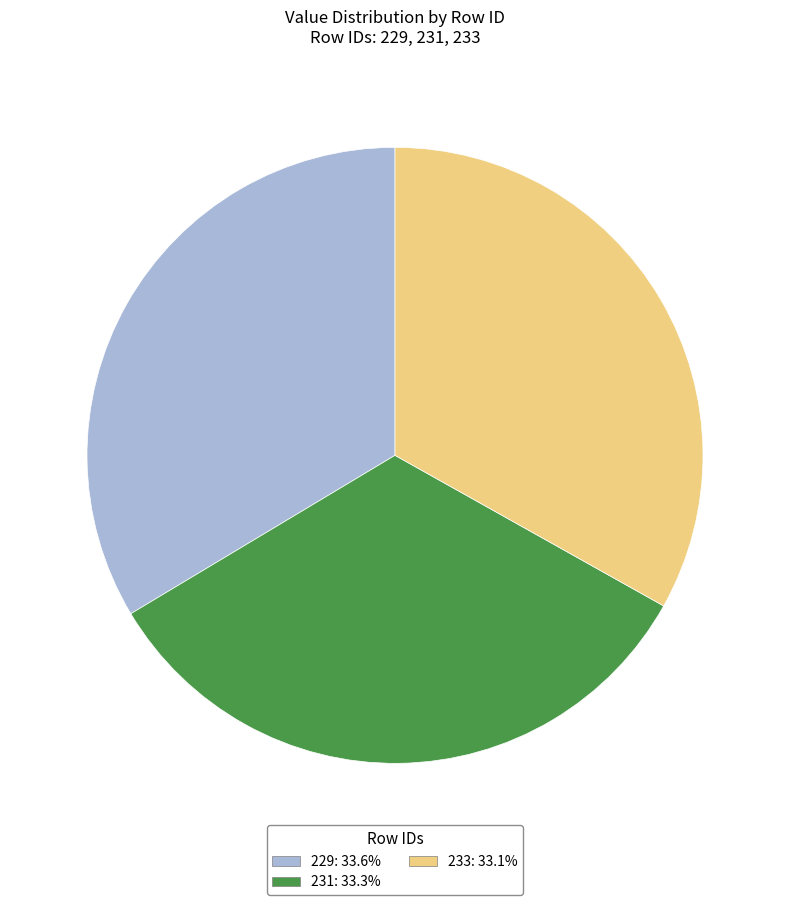

Approximately how many times larger is the value at 233: 33.1% compared to 231: 33.3%?

1.0